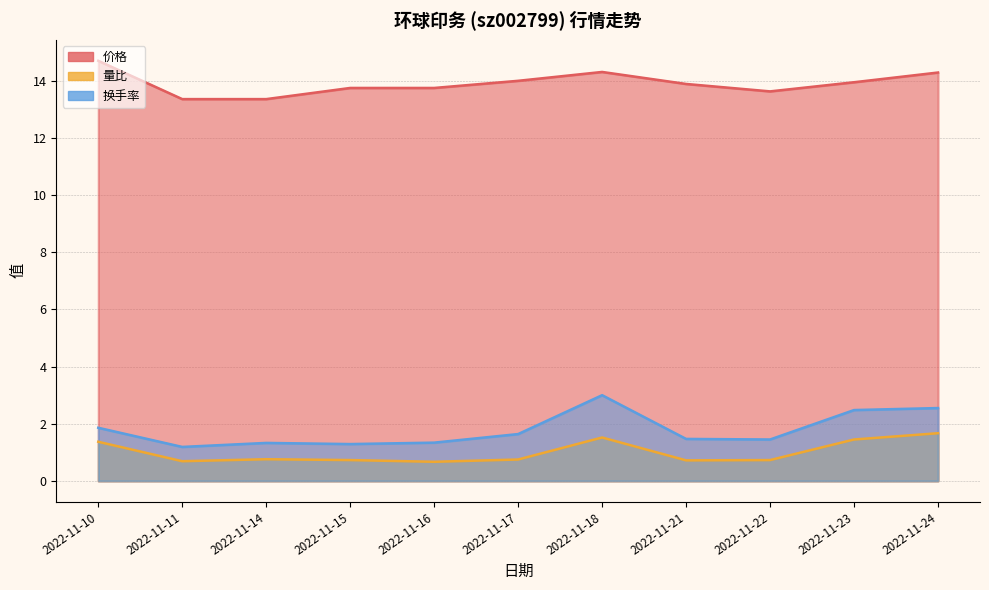

At which category does 量比 reach its first local peak?

2022-11-14